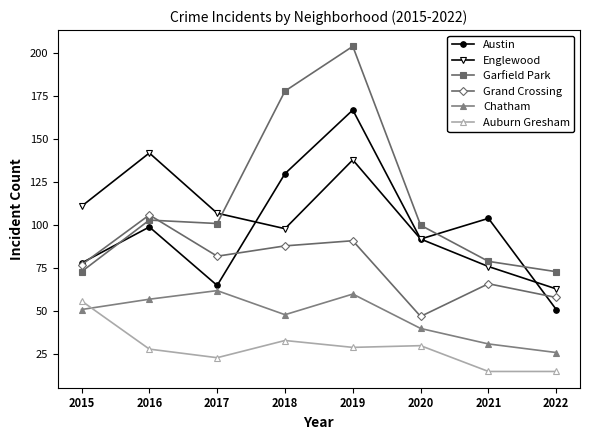

Which category has the highest value in the Austin series?

2019